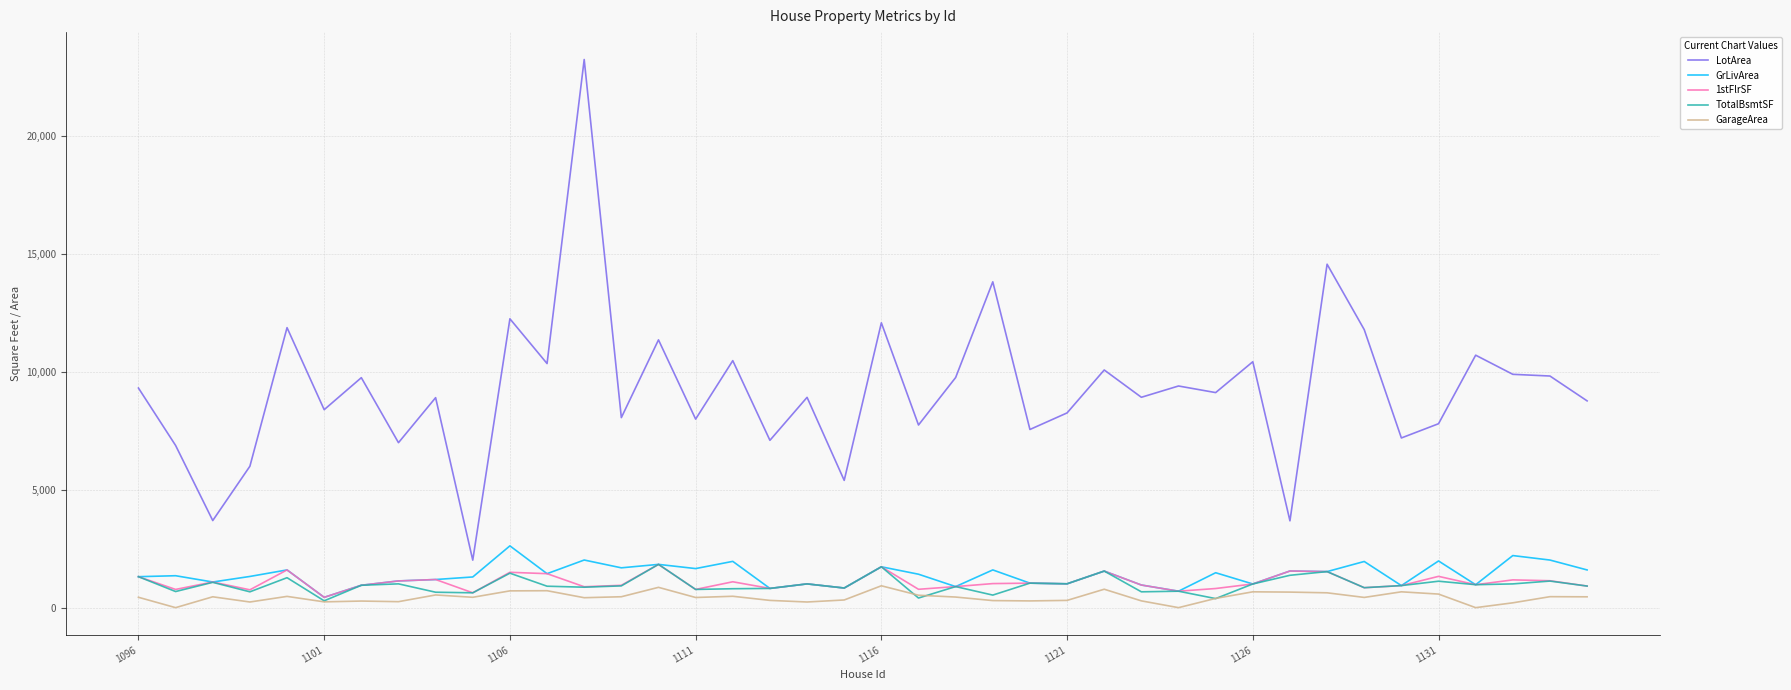

Which series has the largest total across all categories?

LotArea